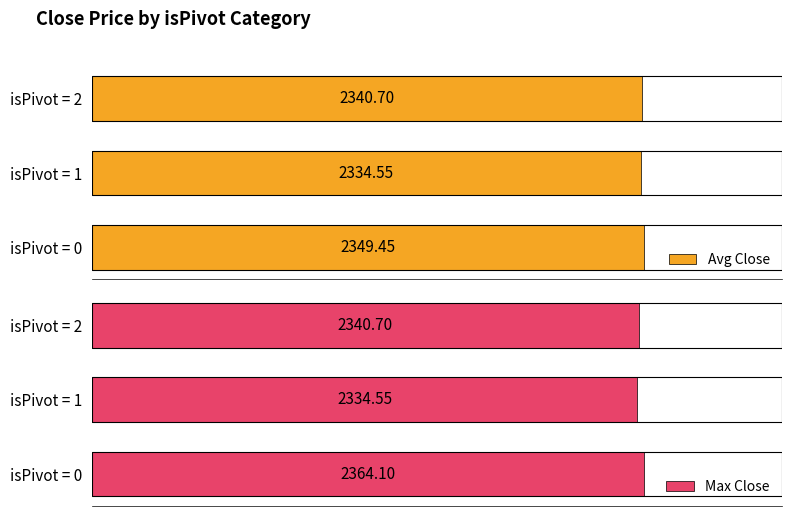

Reading left to right, what are all the values shown in this chart?

Avg Close: 2349.4	2334.6	2340.7
Max Close: 2364.1	2334.6	2340.7